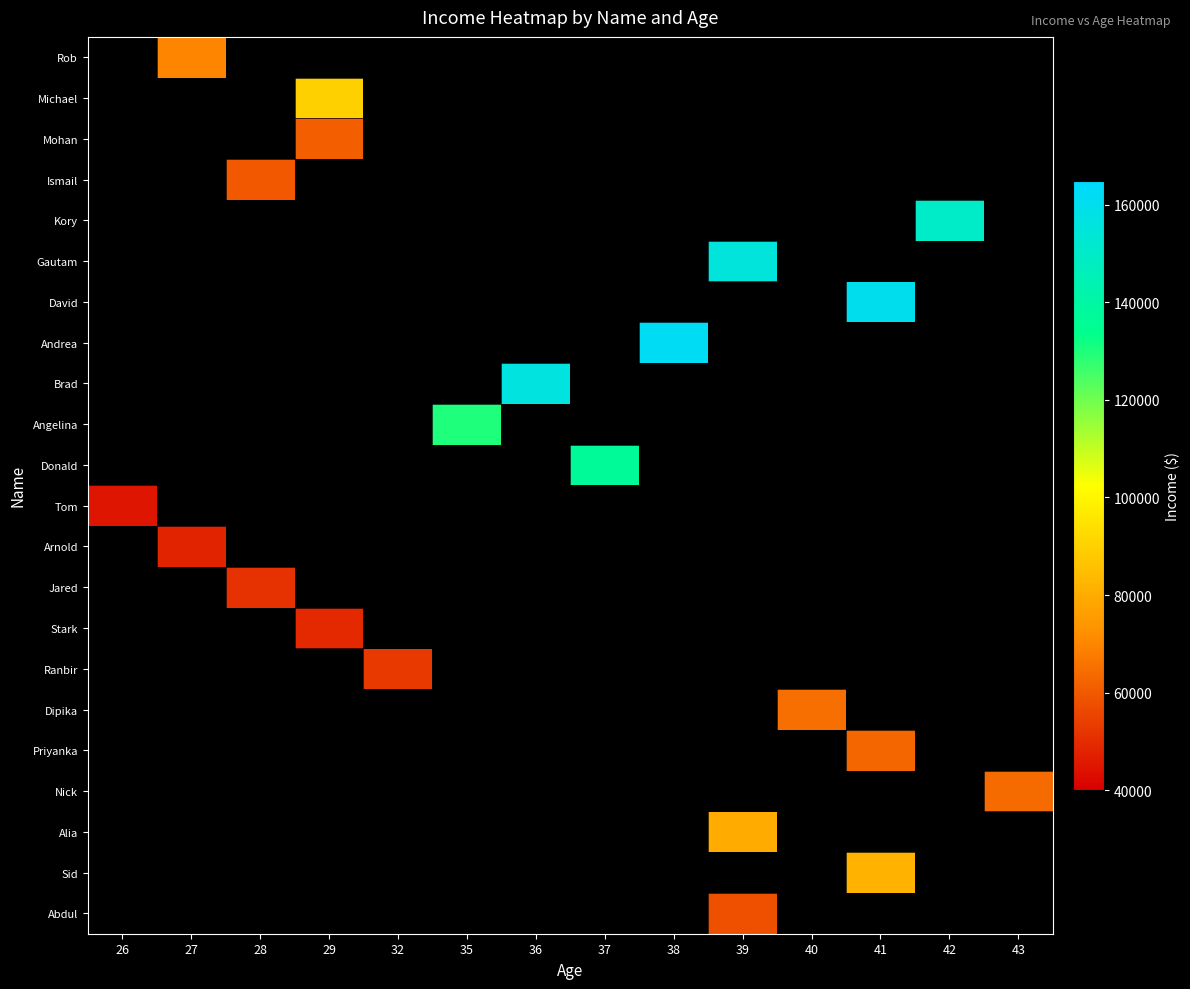

Is the value of Angelina at 29 greater than the value of Dipika at 42?

No